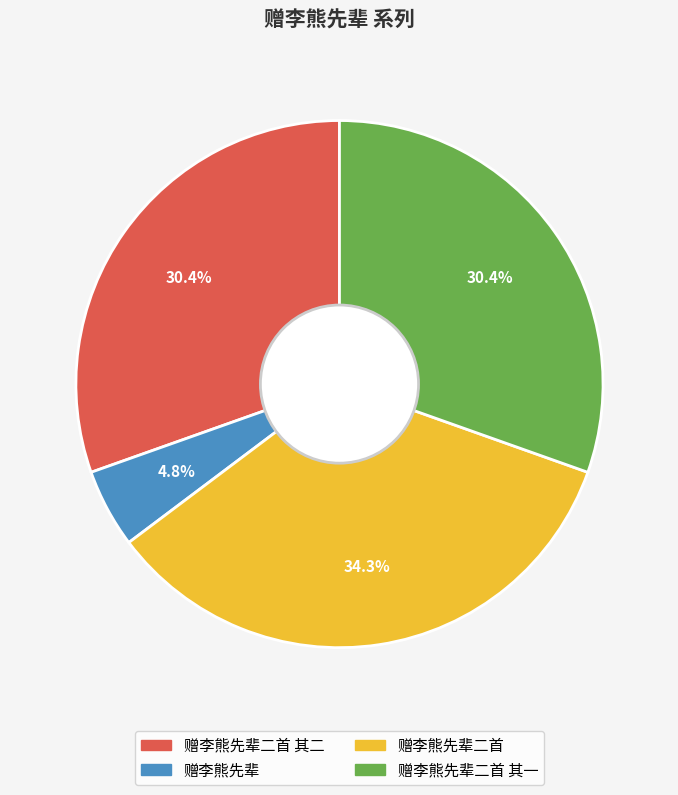

Does any single category account for the majority?

No